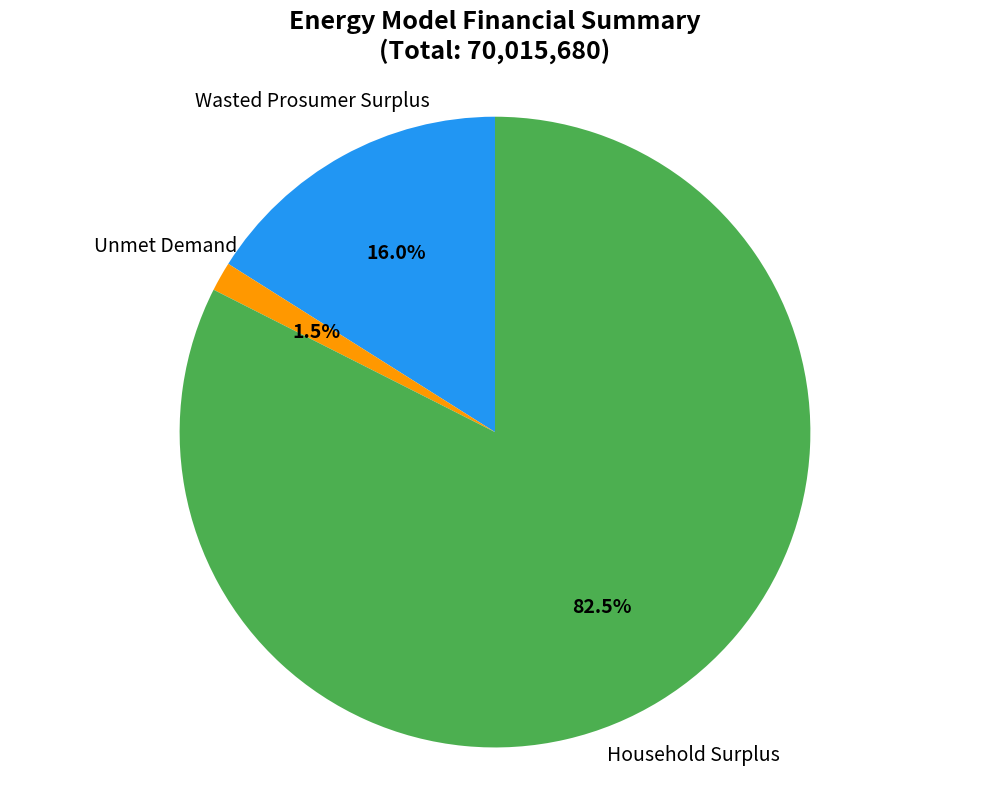

Does any single category account for the majority?

Yes